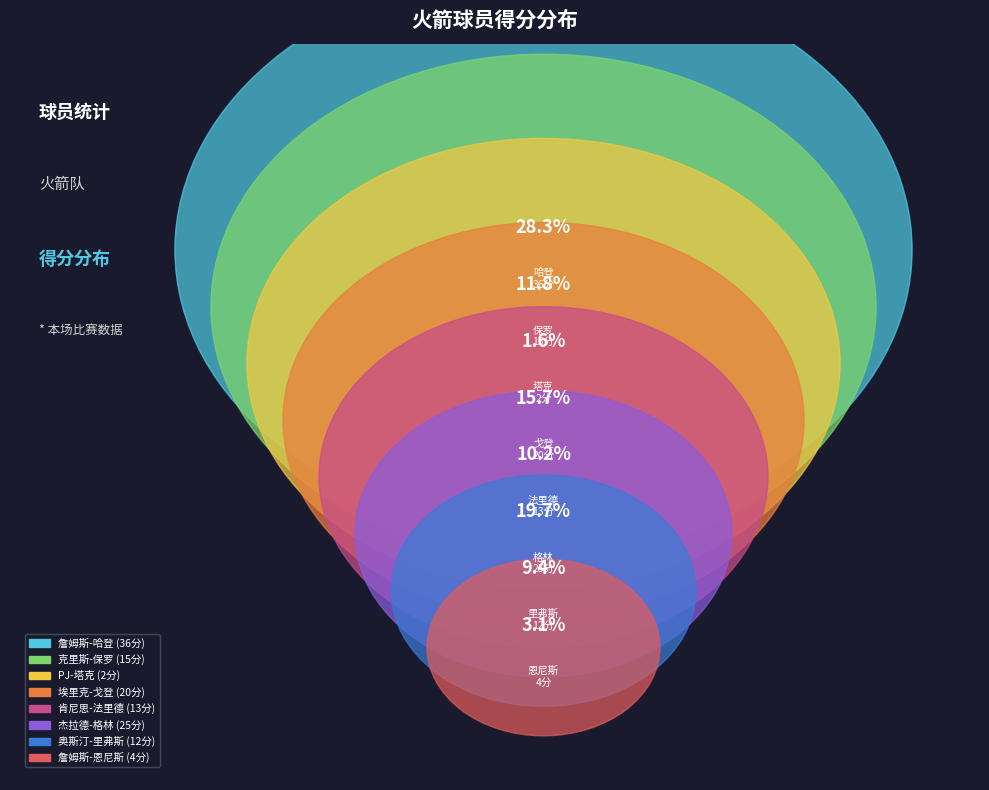

Does any single category account for the majority?

No